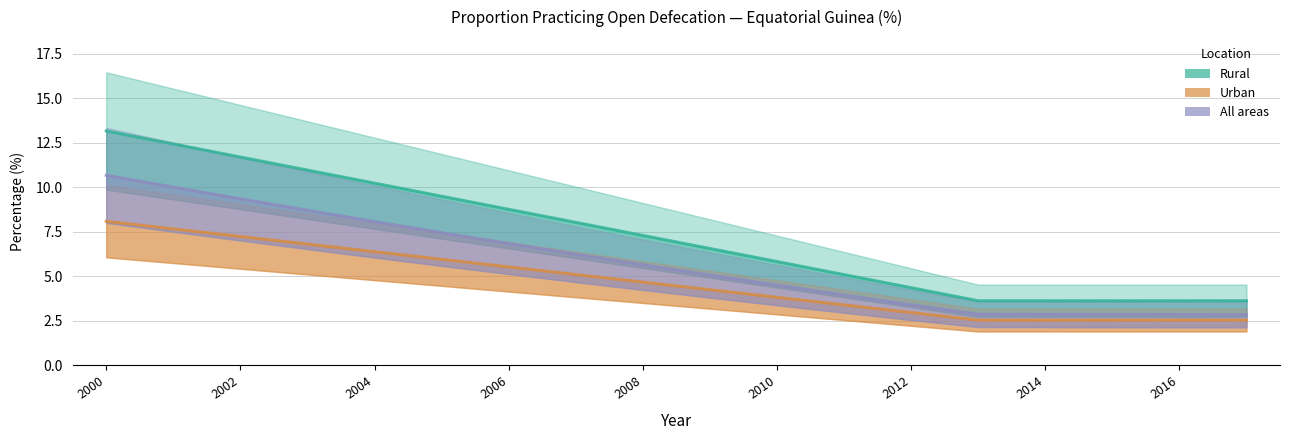

True or false: Rural has more than 0 points higher than both neighbors.

False